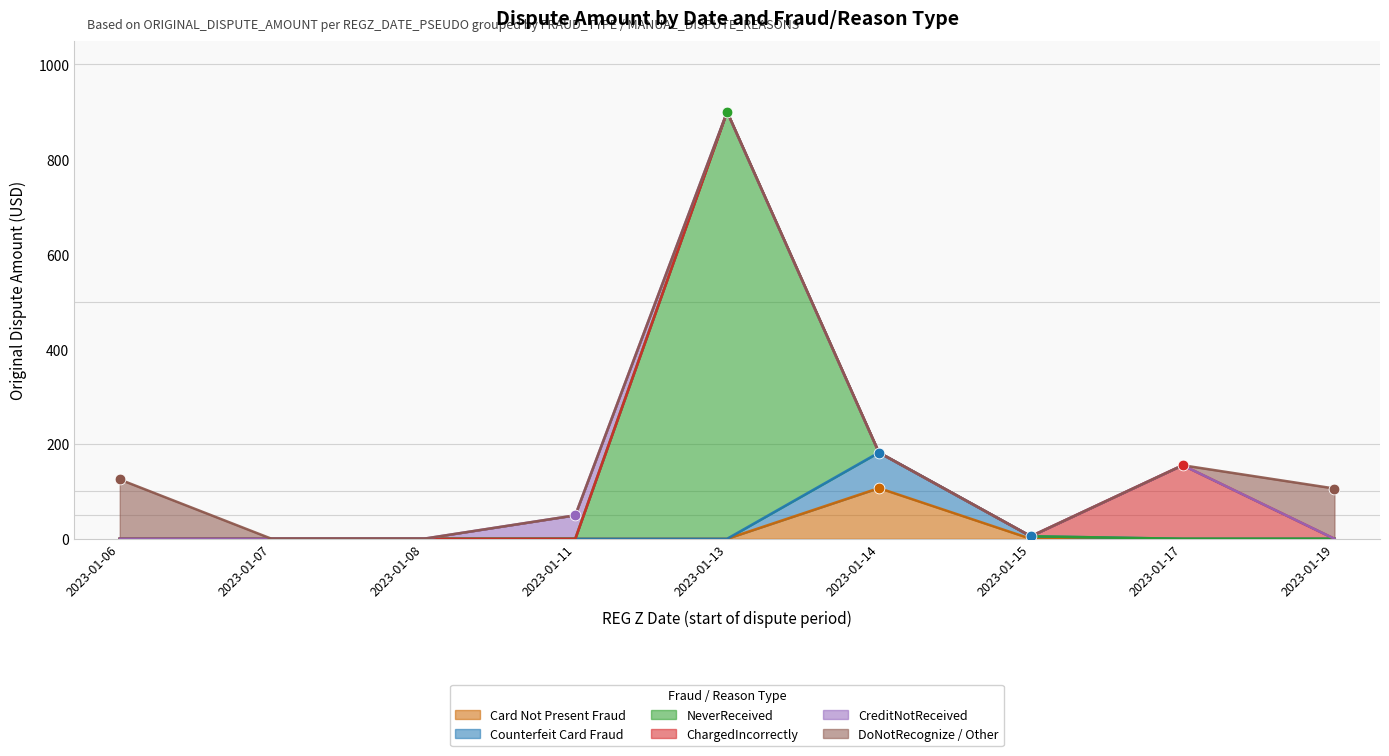

Is the value of Counterfeit Card Fraud at 2023-01-15 greater than the value of Card Not Present Fraud at 2023-01-13?

Yes